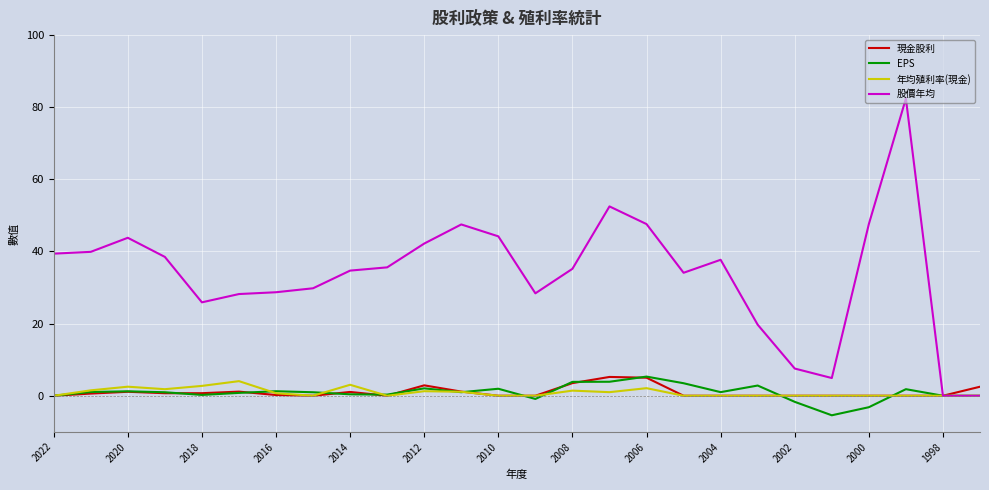

Which series has the largest range (max minus min)?

股價年均